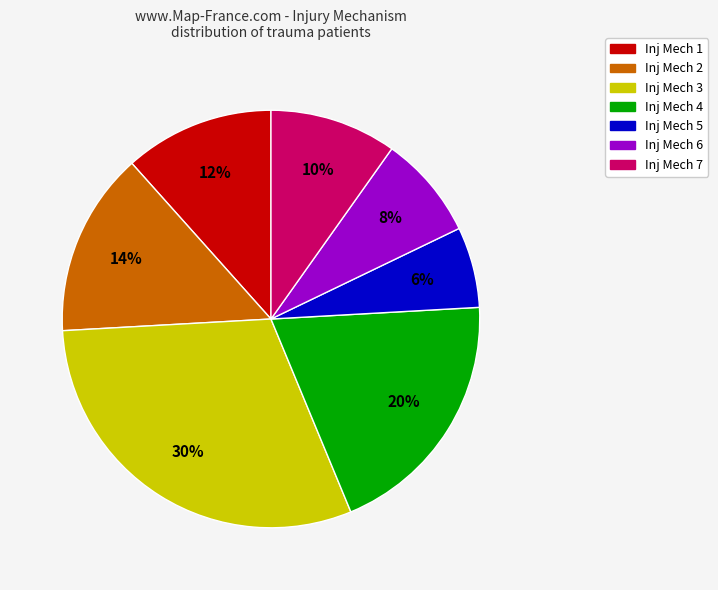

To the nearest percent, what is the combined percentage of Inj Mech 7 and Inj Mech 2?

24%